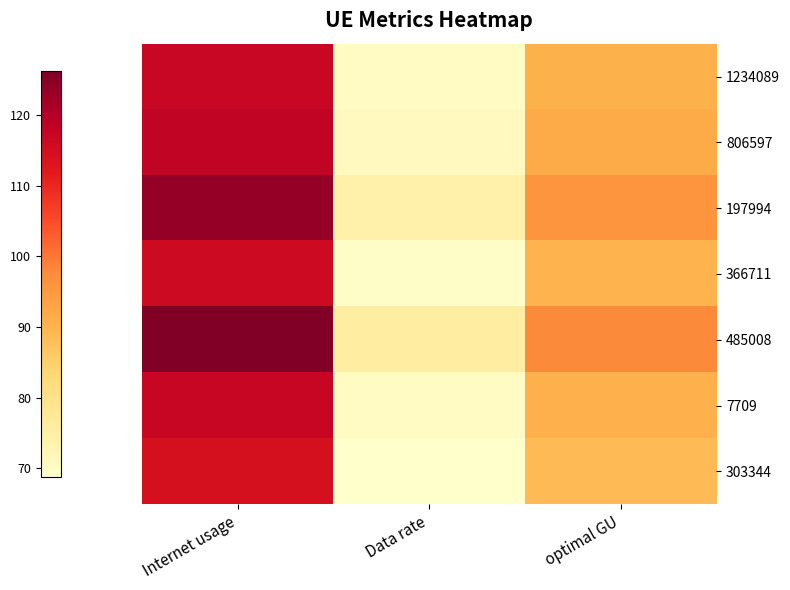

Rank the series by their maximum value, from highest to lowest.

485008, 197994, 806597, 7709, 1234089, 366711, 303344